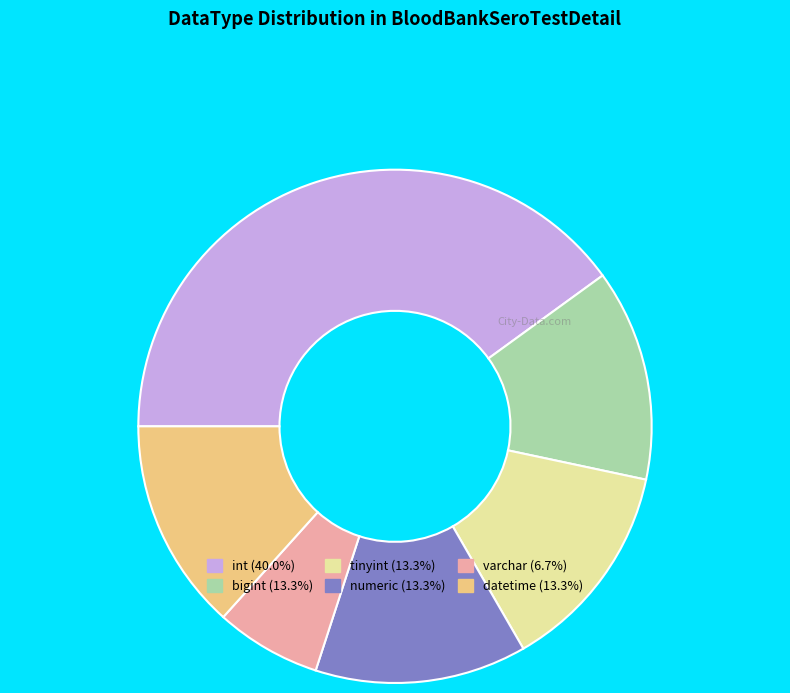

Is there a majority slice in this chart?

No